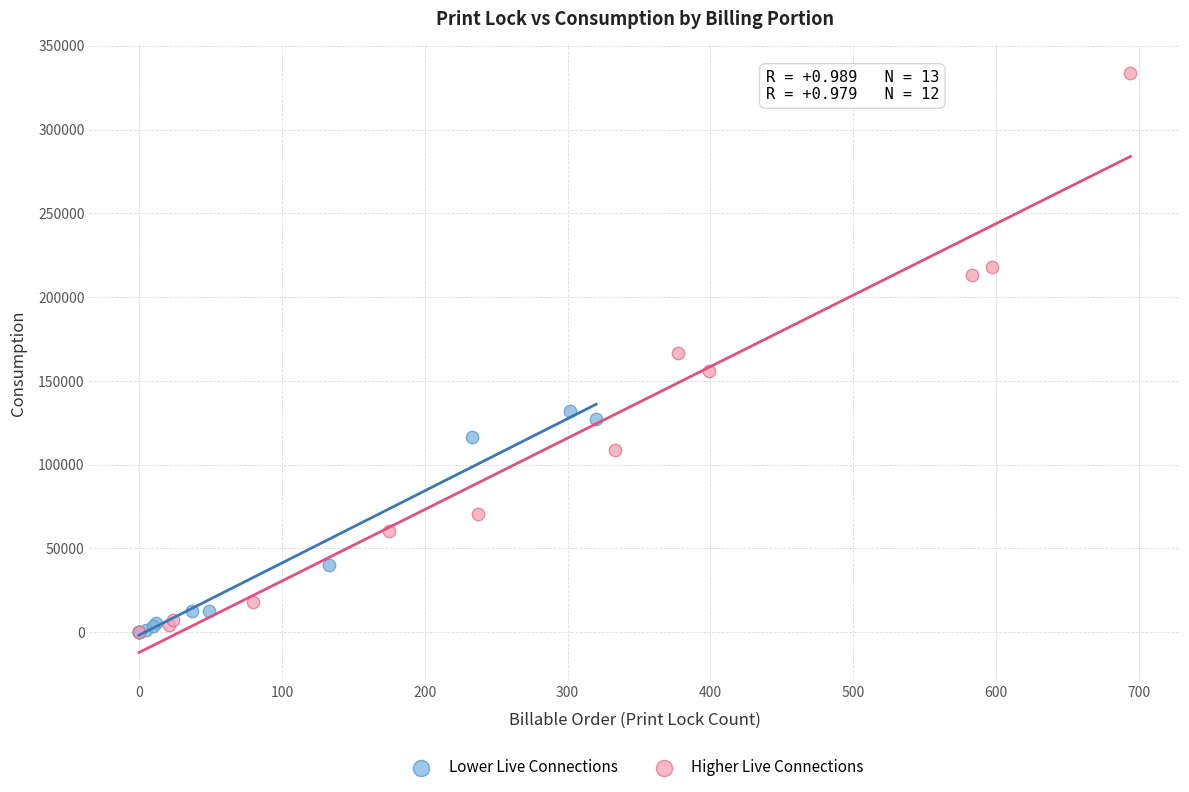

Which series reaches the maximum Y coordinate?

Higher Live Connections